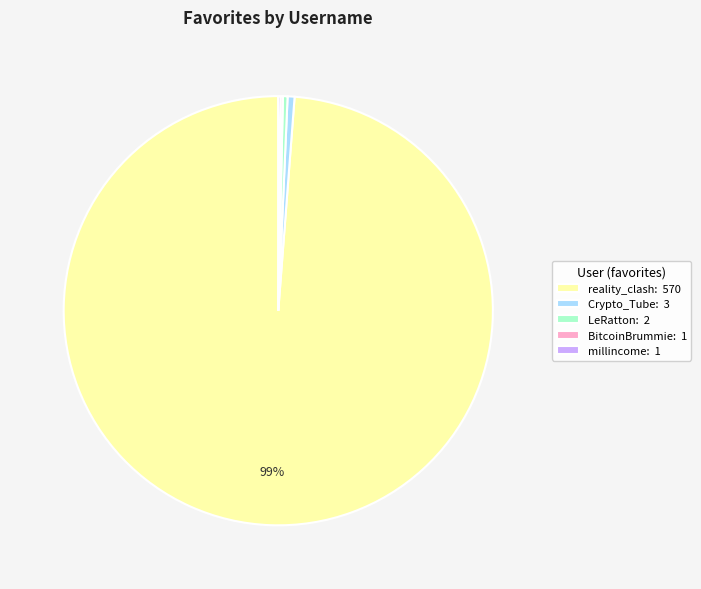

True or false: Crypto_Tube: 3 accounts for 1% of the total.

True